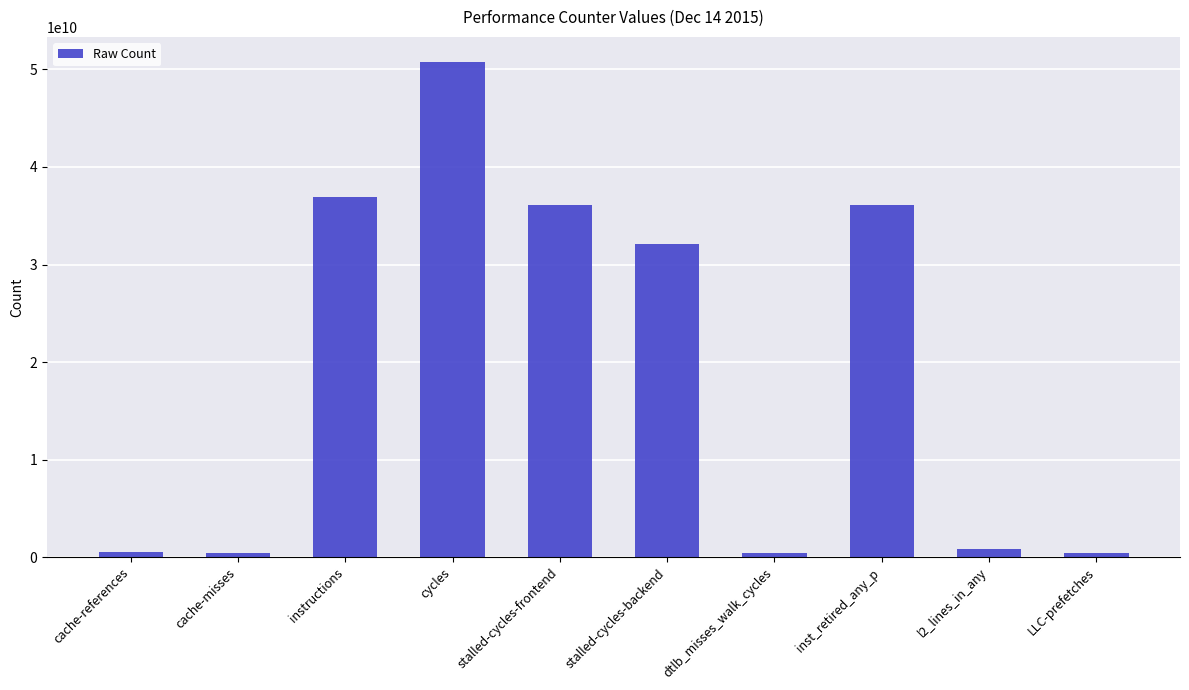

At which label is the value closest to 25584166864?

stalled-cycles-backend